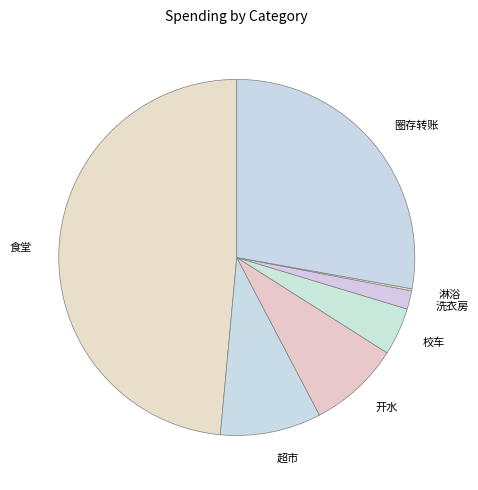

Which slice is the largest?

食堂